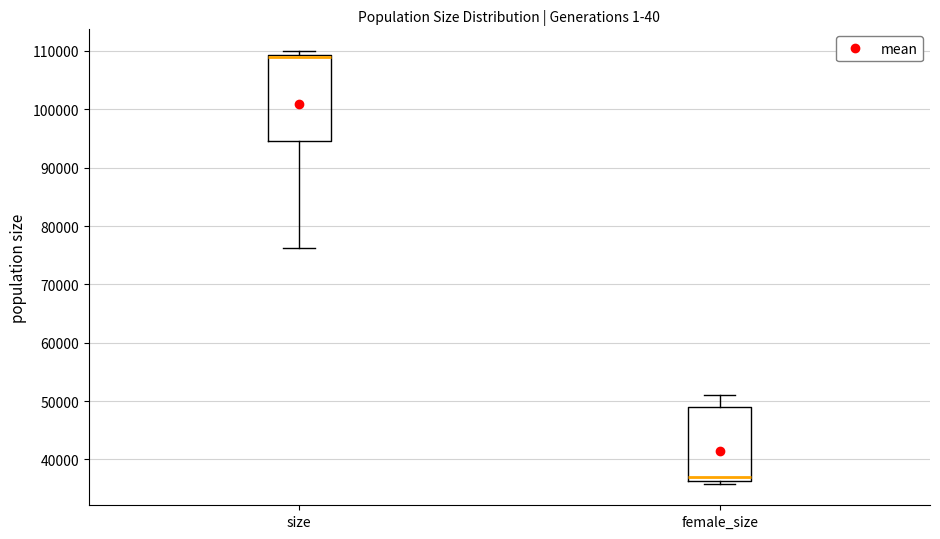

Where is the lower edge of the box for female_size on the y-axis? The values are not printed on the chart, so give them approximately, as read against the axis.

36000